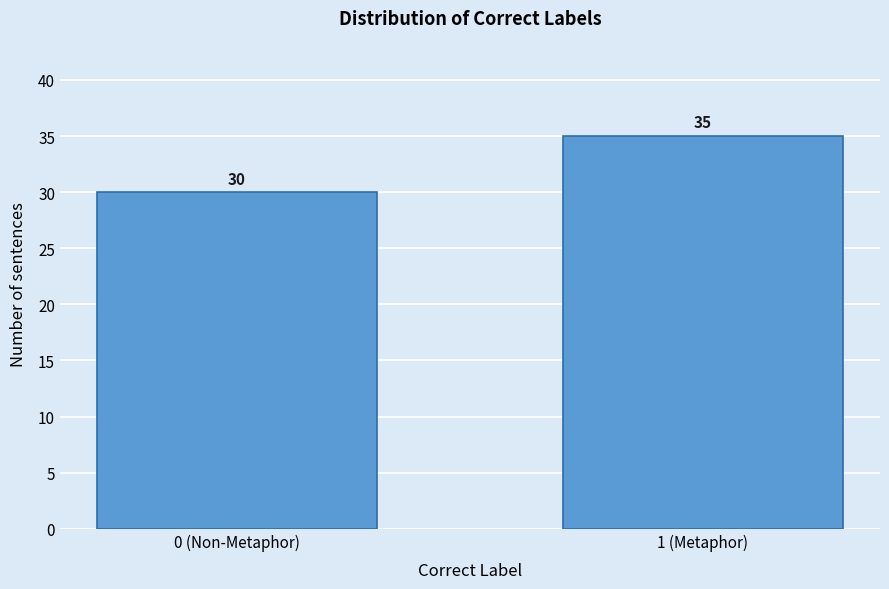

Reading right to left, transcribe all the data shown in this chart.

1 (Metaphor)=35	0 (Non-Metaphor)=30